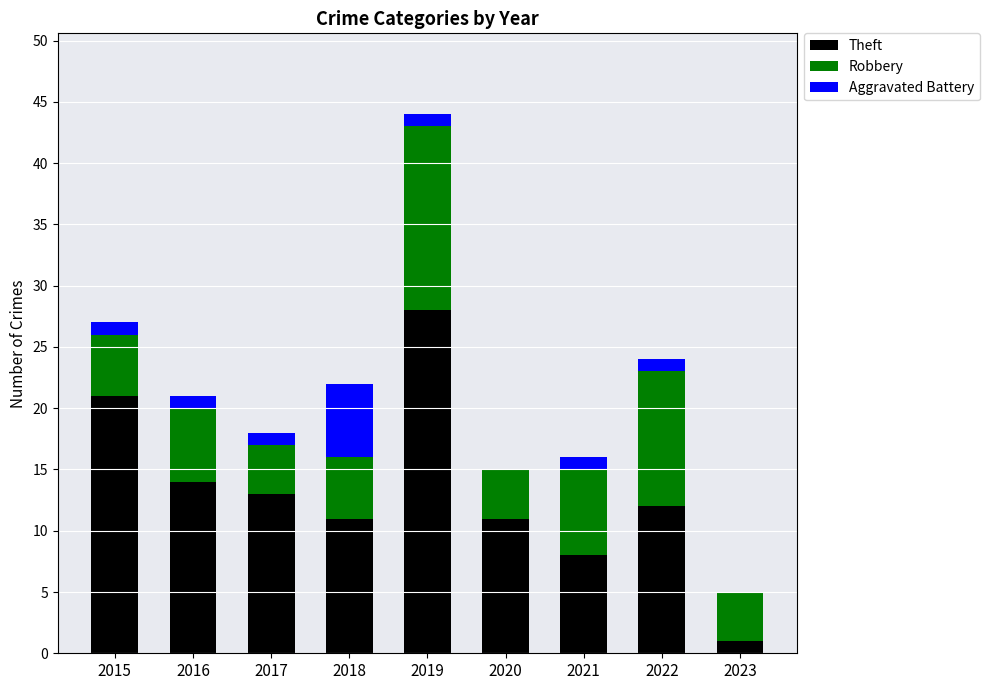

What are all the series names shown in the legend?

Theft, Robbery, Aggravated Battery